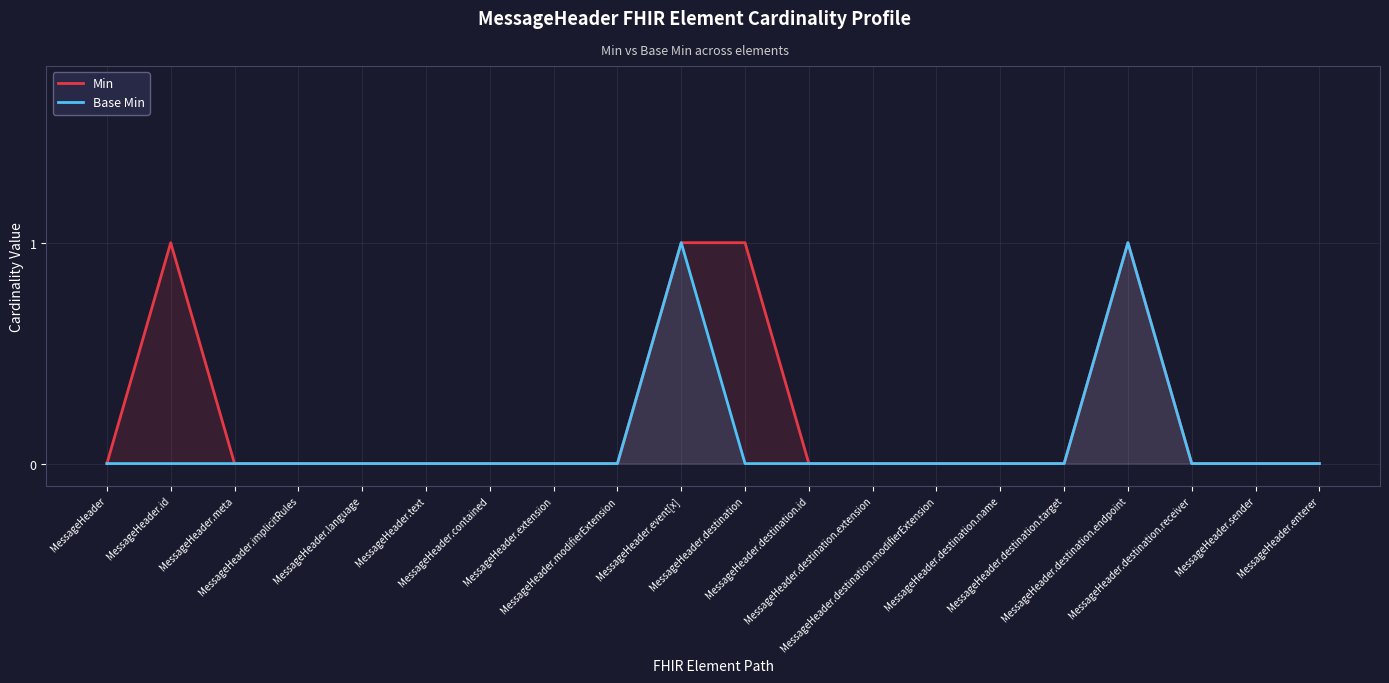

True or false: Min and Base Min intersect in this chart.

False